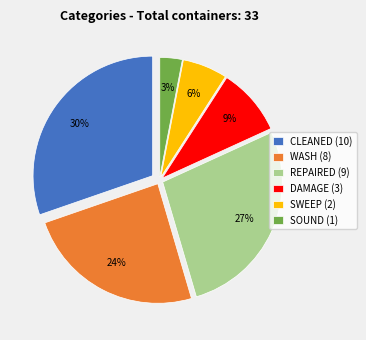

Approximately how many times larger is the value at REPAIRED (9) compared to DAMAGE (3)?

3.0